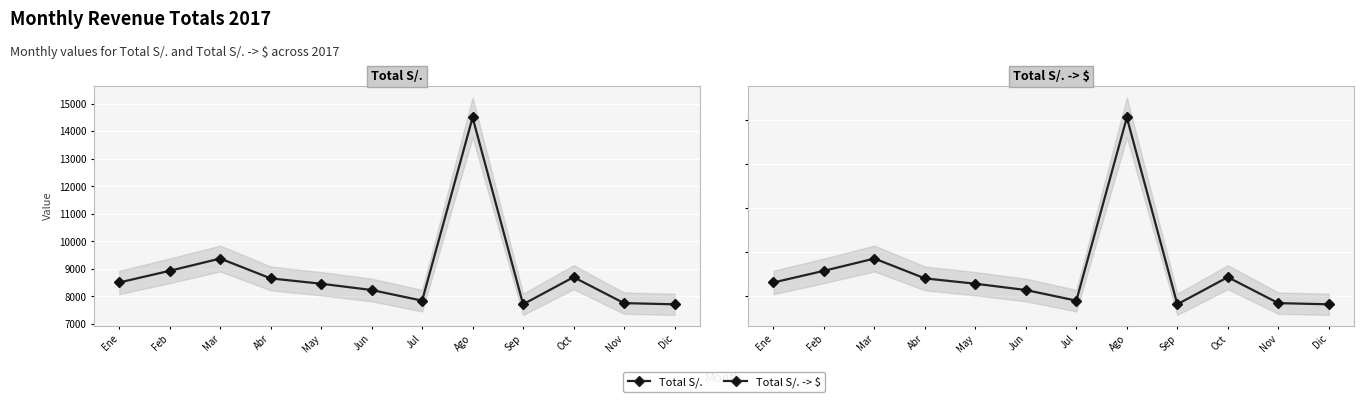

How many interior local valleys does the Total S/. -> $ series have?

2